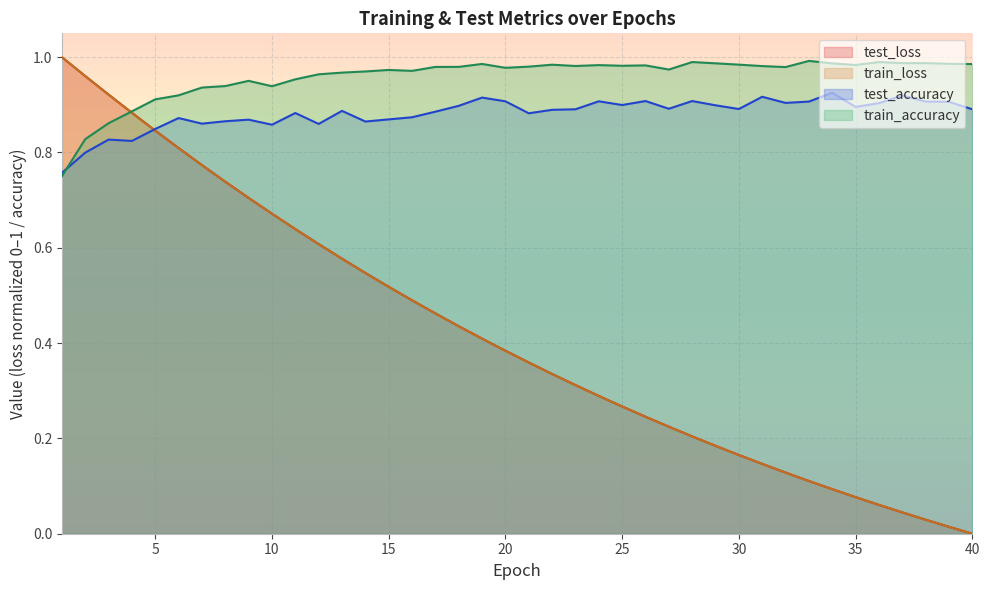

What is the maximum value shown in the chart?

1.0